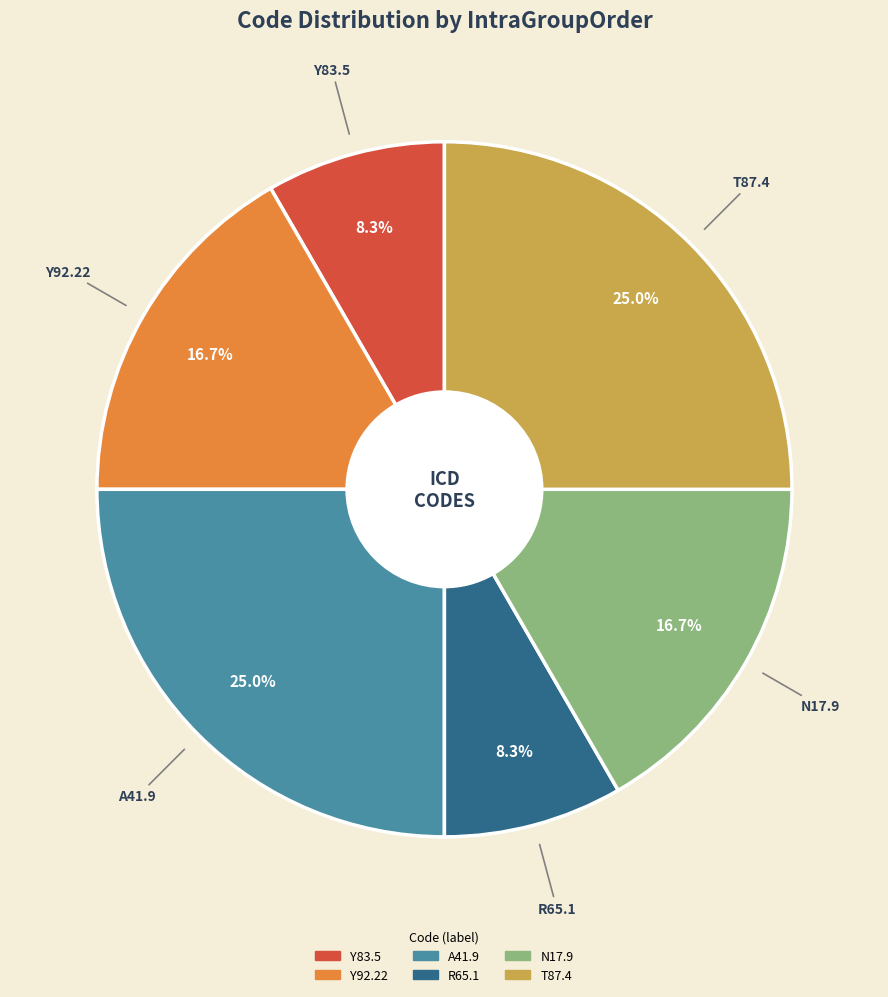

True or false: A41.9 accounts for 25% of the total.

True